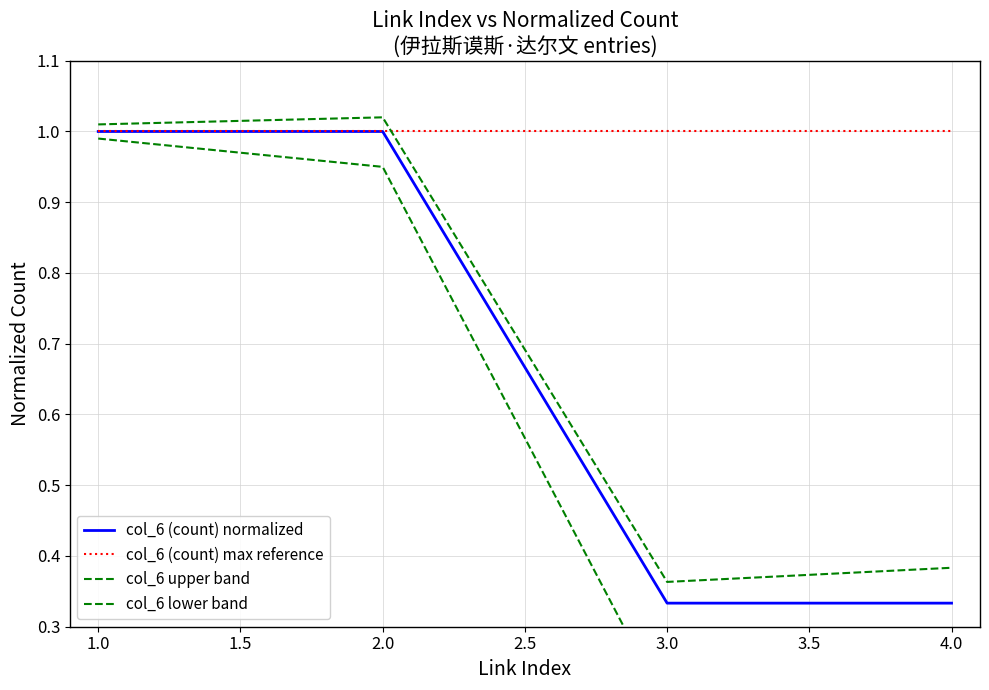

At 1.0, list the series in order from smallest to largest.

col_6 lower band, col_6 (count) normalized, col_6 (count) max reference, col_6 upper band